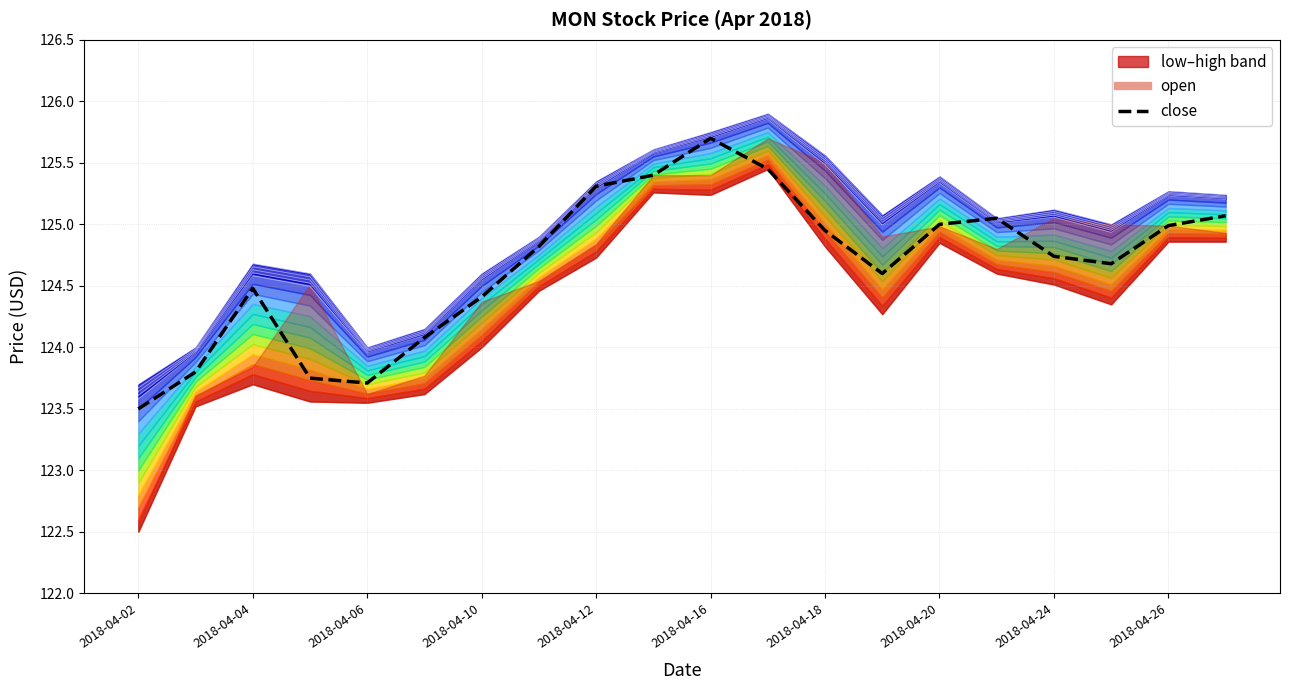

Is it true that the value at 2018-04-24 is 124.7?

True